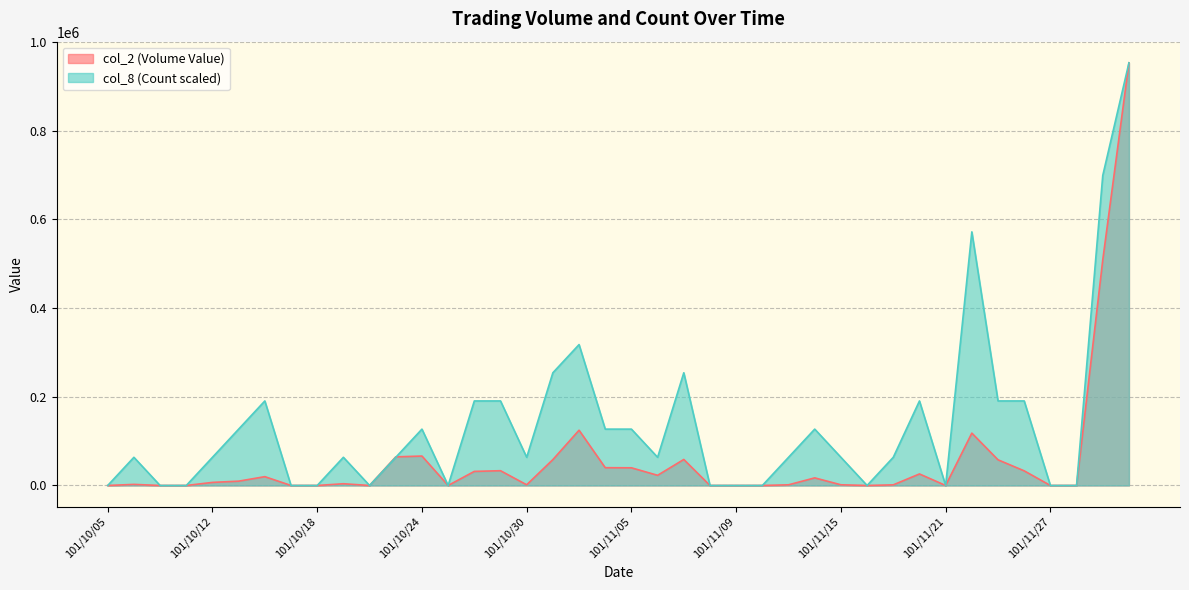

What is the label of the 25th point from the left?

101/11/09